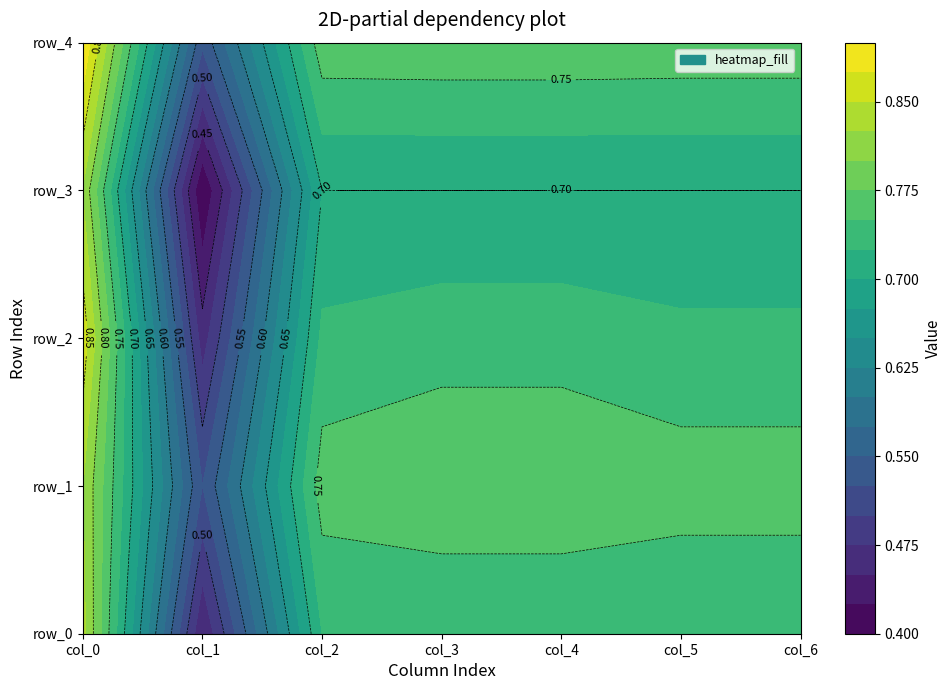

What is the smallest value displayed?

0.4